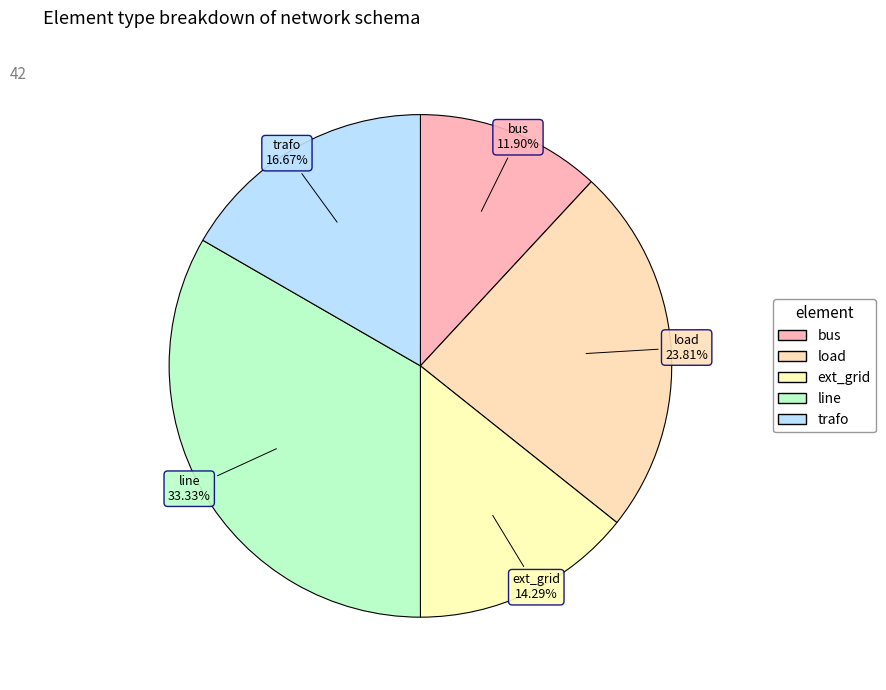

Rank the categories by value from lowest to highest.

bus, ext_grid, trafo, load, line